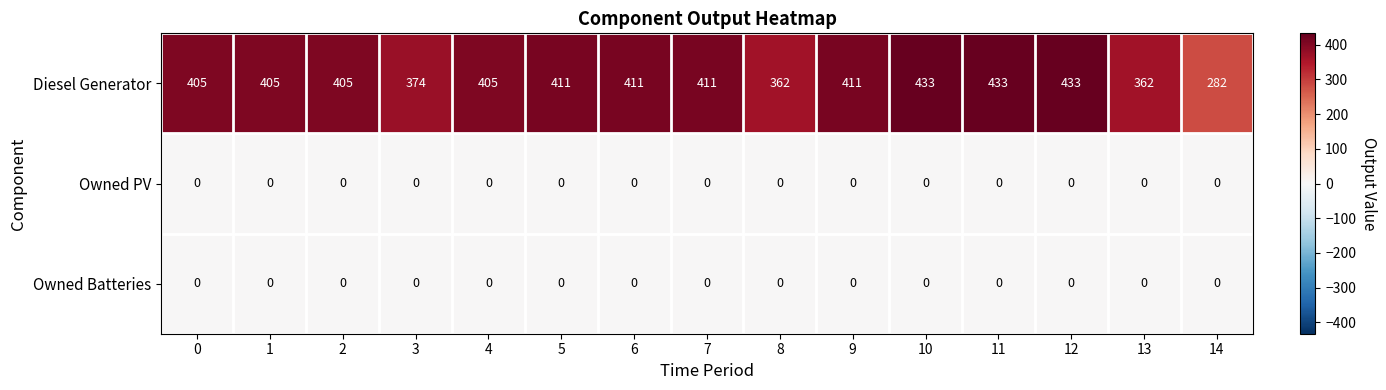

What is the difference between the maximum and minimum values in the Diesel Generator series?

151